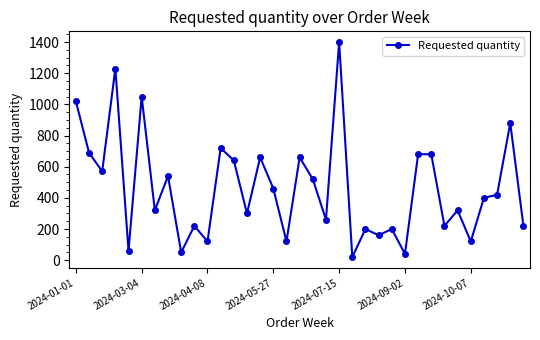

What is the sum of all values?

16170